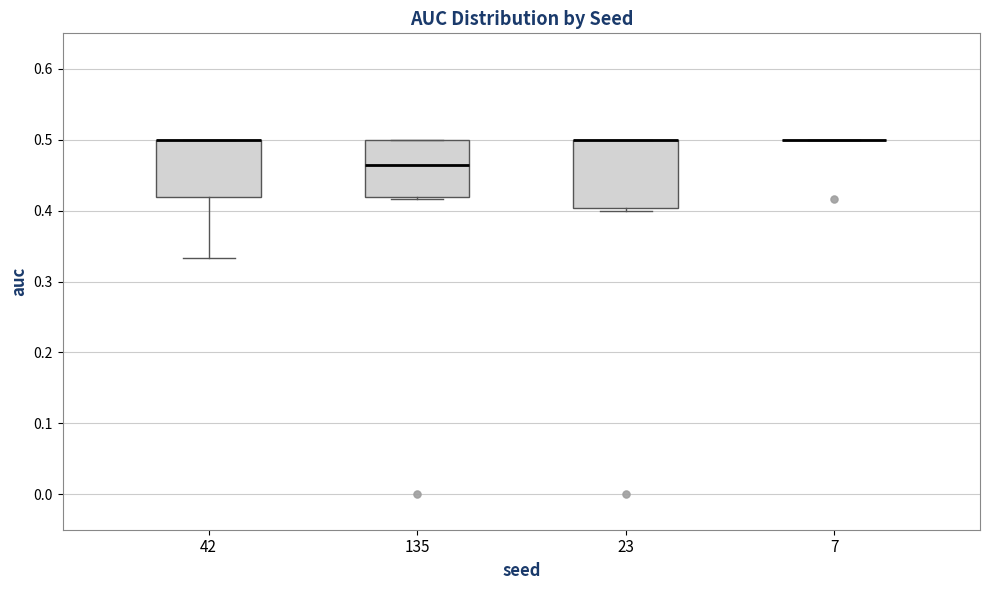

Reading left to right, read every box against the y-axis: the position of its median line, the range the box covers, and the ends of its whiskers. The values are not printed on the chart, so give them approximately, as read against the axis.

42: median 0.50 (drawn on the box's upper edge), box 0.42 to 0.50, whiskers 0.33 to 0.50
135: median 0.46, box 0.42 to 0.50, whiskers 0.42 to 0.50
23: median 0.50 (drawn on the box's upper edge), box 0.40 to 0.50, whiskers 0.40 (just below the box's lower edge) to 0.50
7: box collapsed to a line at 0.50, whiskers 0.50 to 0.50